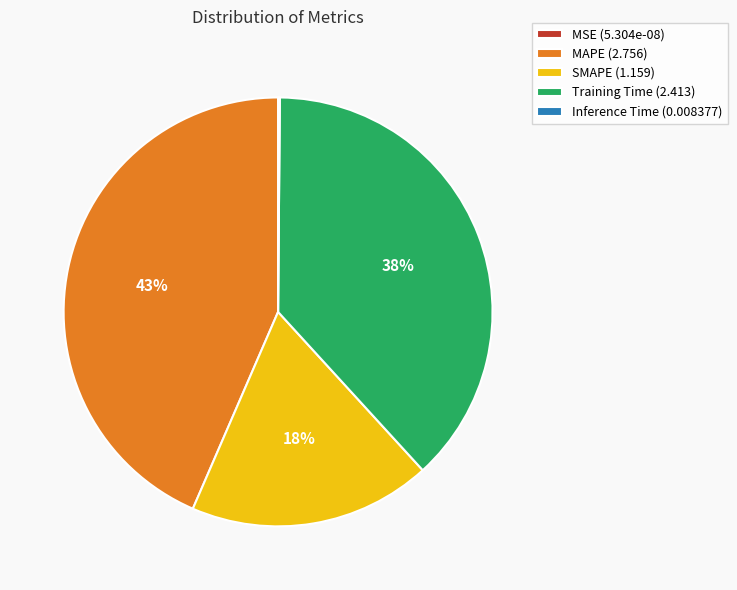

Does Training Time (2.413) account for over 50% of the chart?

No